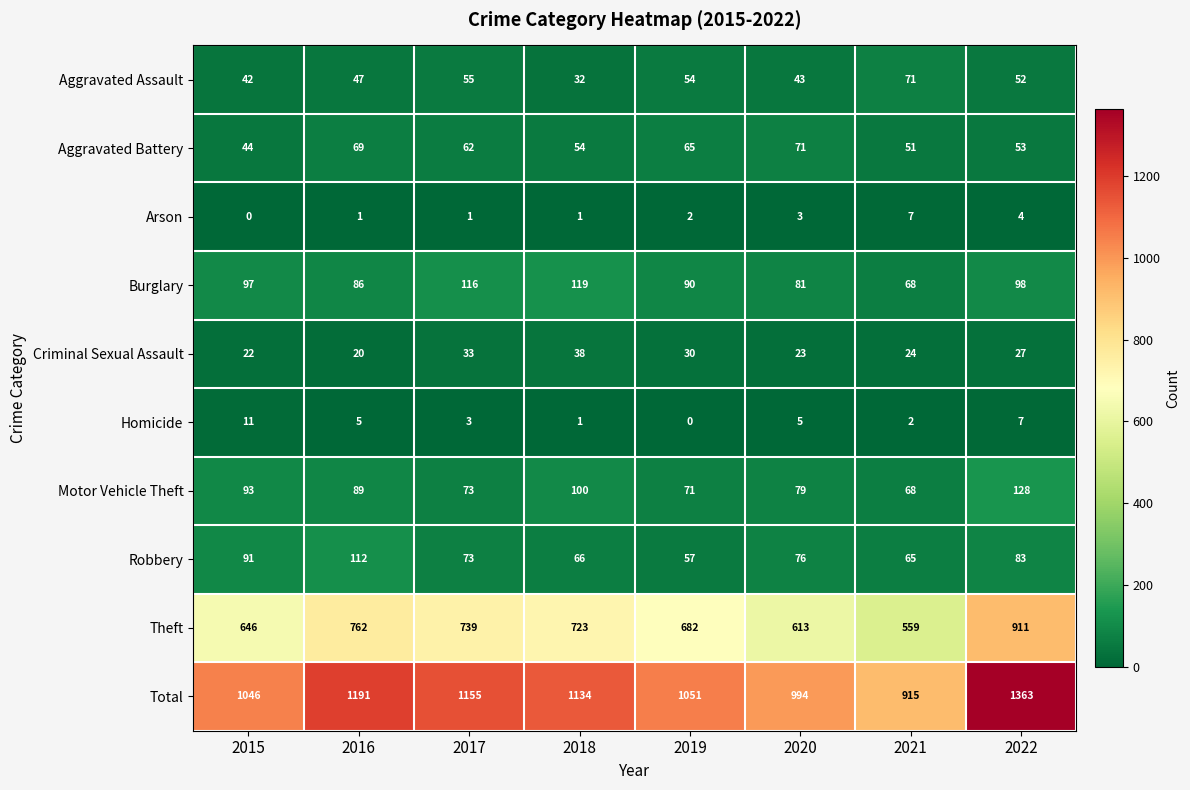

At which label does Robbery reach its minimum?

2019